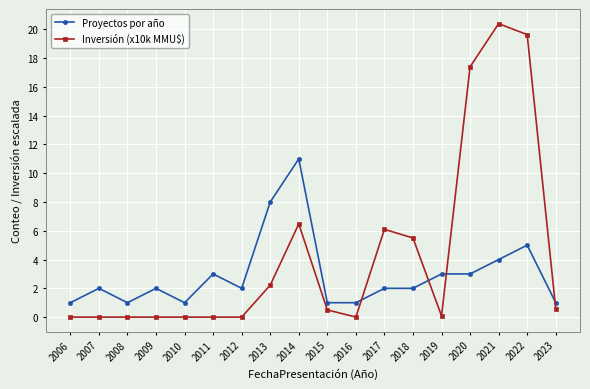

What is the difference between the highest and lowest values at 2015?

0.5